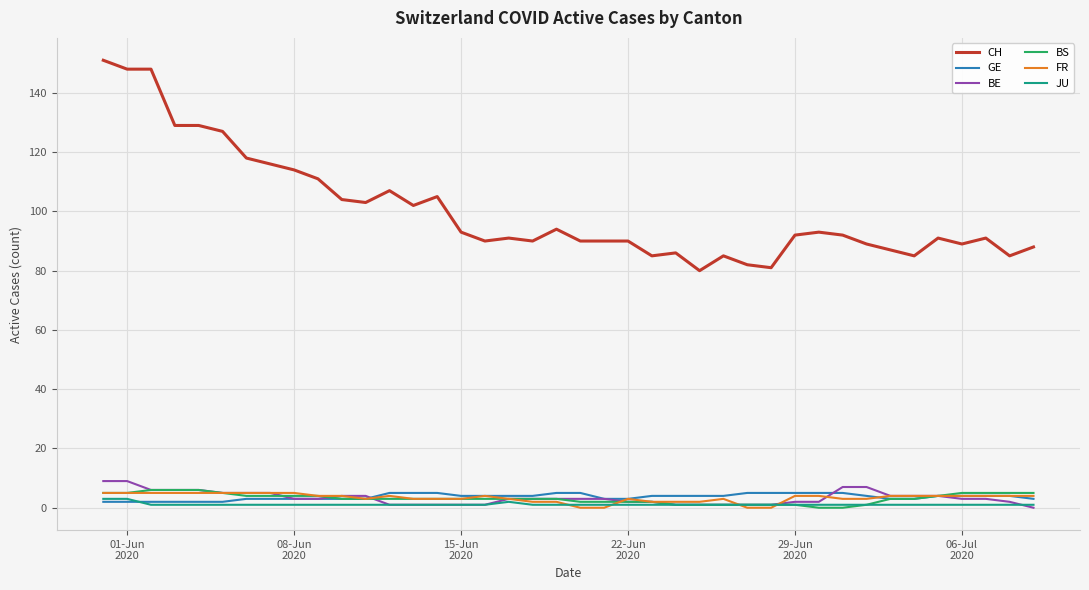

Which series has the largest range (max minus min)?

CH